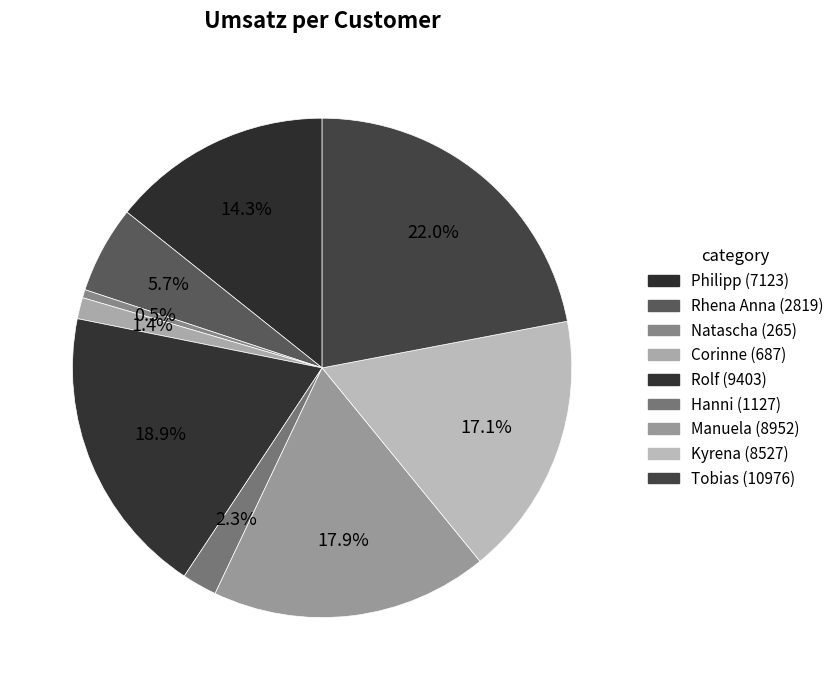

Count the number of slices in the pie.

9